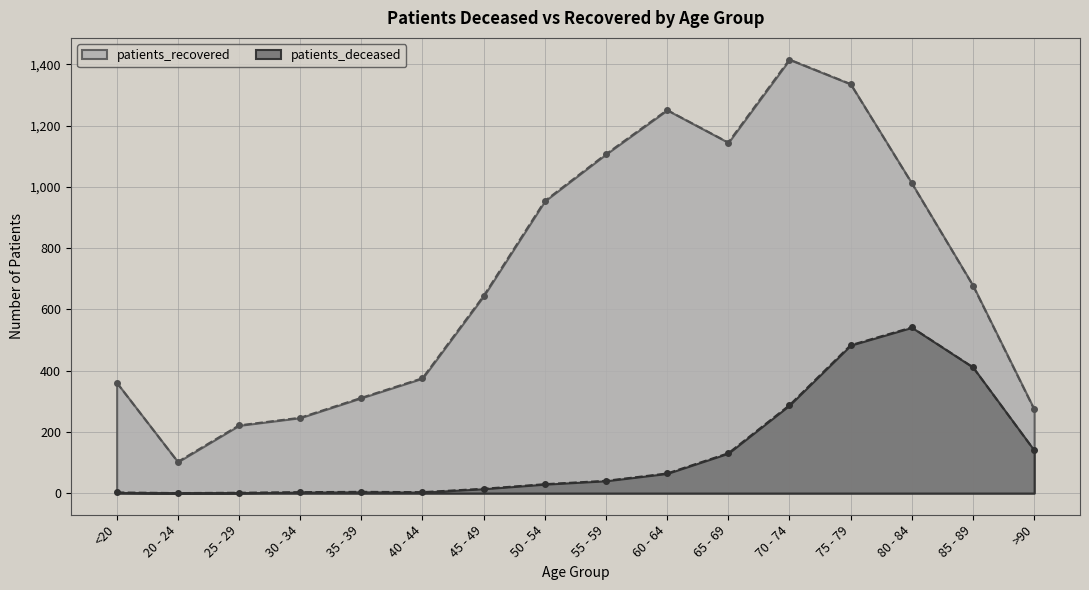

Reading left to right, list all the values displayed in this chart.

patients_deceased: 2	0	1	3	4	3	14	29	40	64	130	287	483	541	411	140
patients_recovered: 361	102	221	246	311	375	644	954	1107	1251	1145	1416	1336	1012	678	274